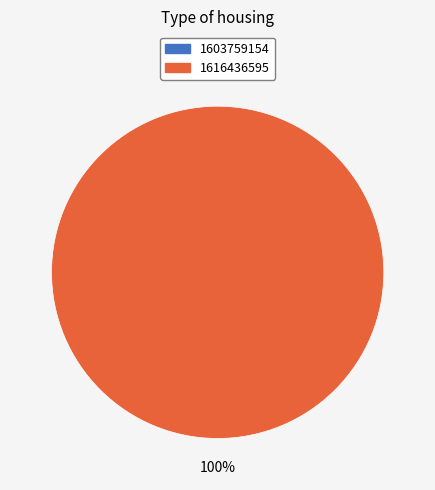

The 1616436595 slice represents 91% of the pie. True or false?

False